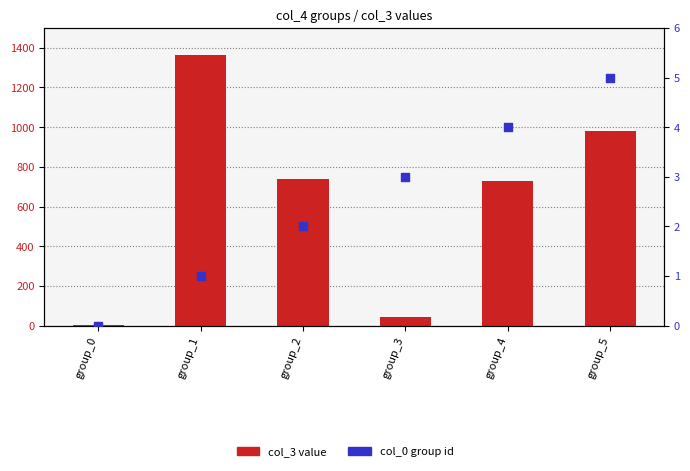

At how many categories does at least one series exceed 575?

4